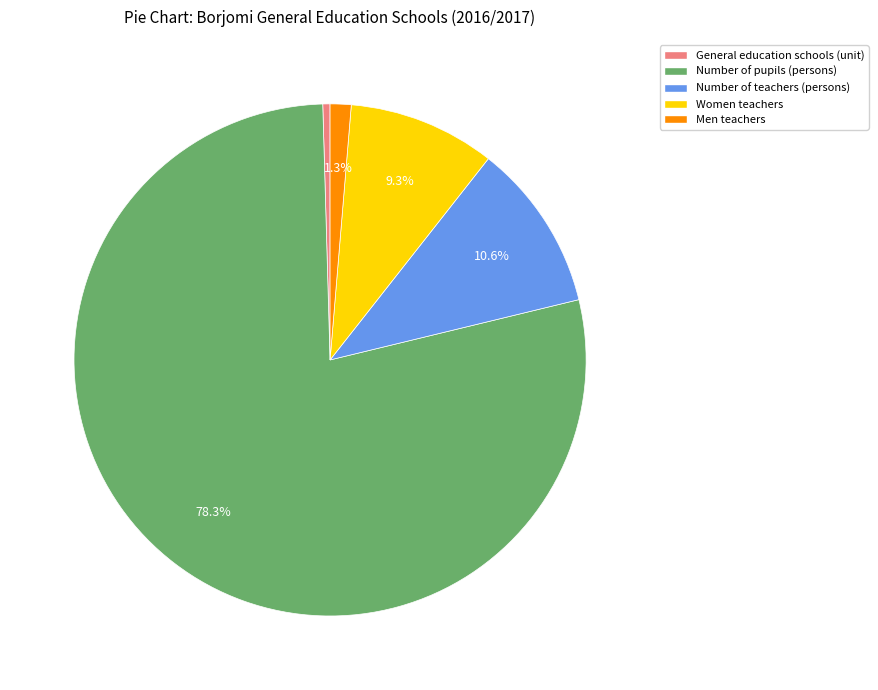

To the nearest percent, what percentage of the pie is Number of teachers (persons)?

11%